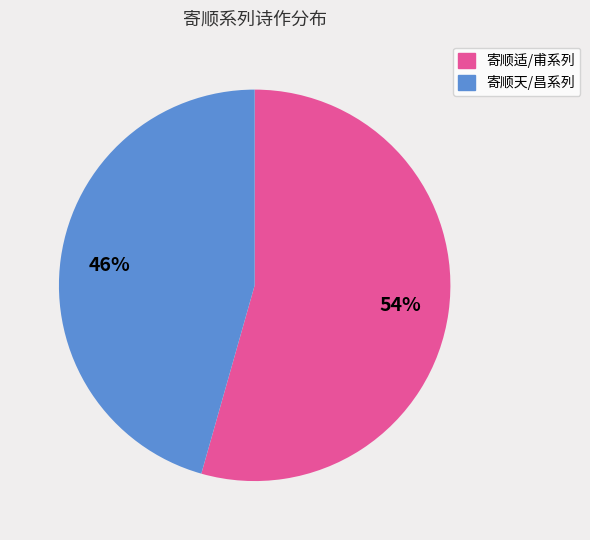

Is there a majority slice in this chart?

Yes